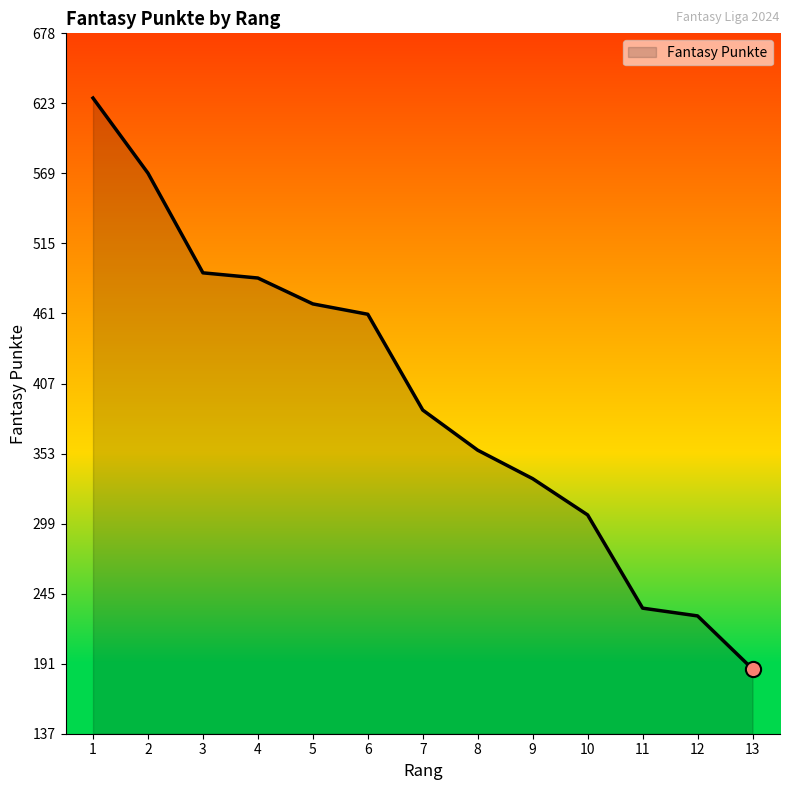

Which has a higher value, 7 or 9?

7